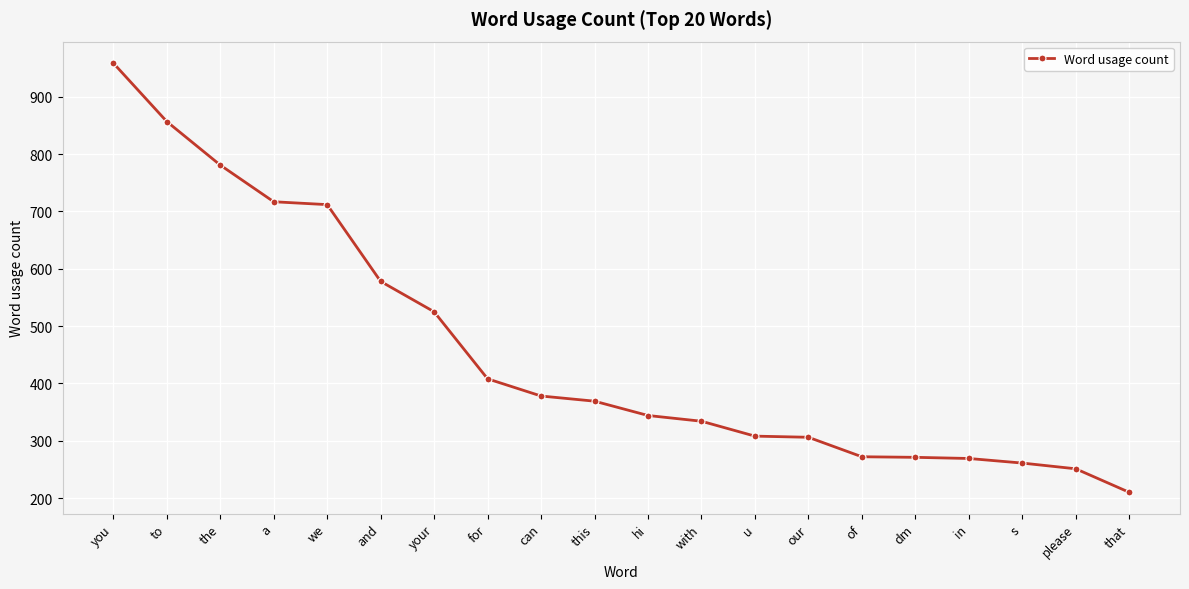

True or false: the data shows 781 at the.

True